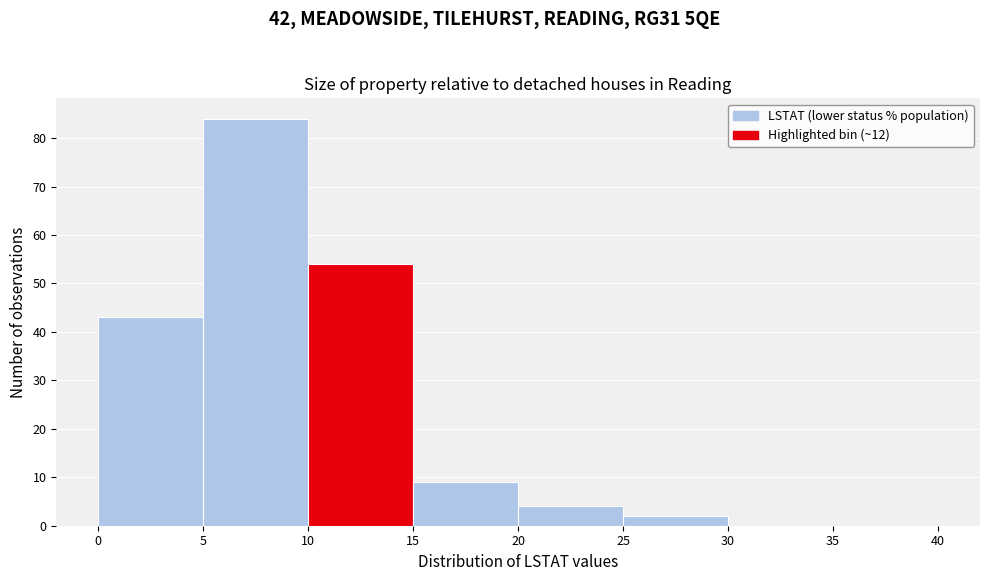

Reading left to right, list every bar in this chart as the range it spans on the x-axis followed by its height. The values are not printed on the chart, so give them approximately, as read against the axis.

0 to 5: 43
5 to 10: 84
10 to 15: 54
15 to 20: 9
20 to 25: 4
25 to 30: 2
30 to 35: 0
35 to 40: 0